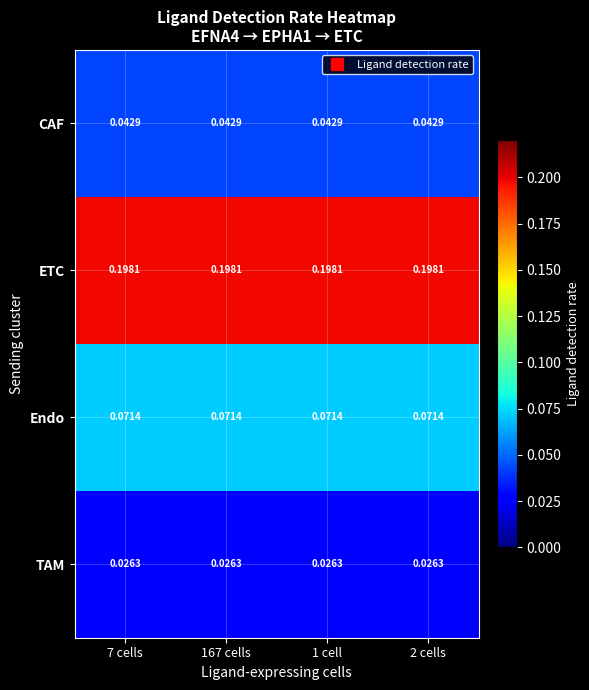

Rank the series by their maximum value, from lowest to highest.

TAM, CAF, Endo, ETC